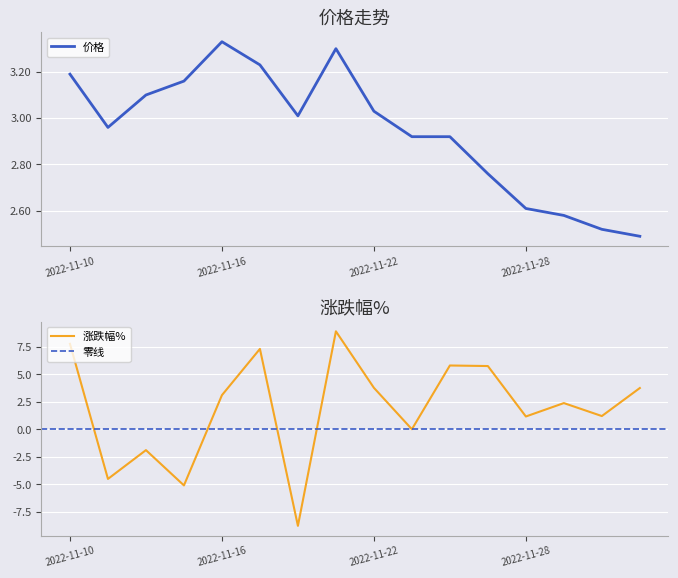

What is the greatest value displayed?

8.9